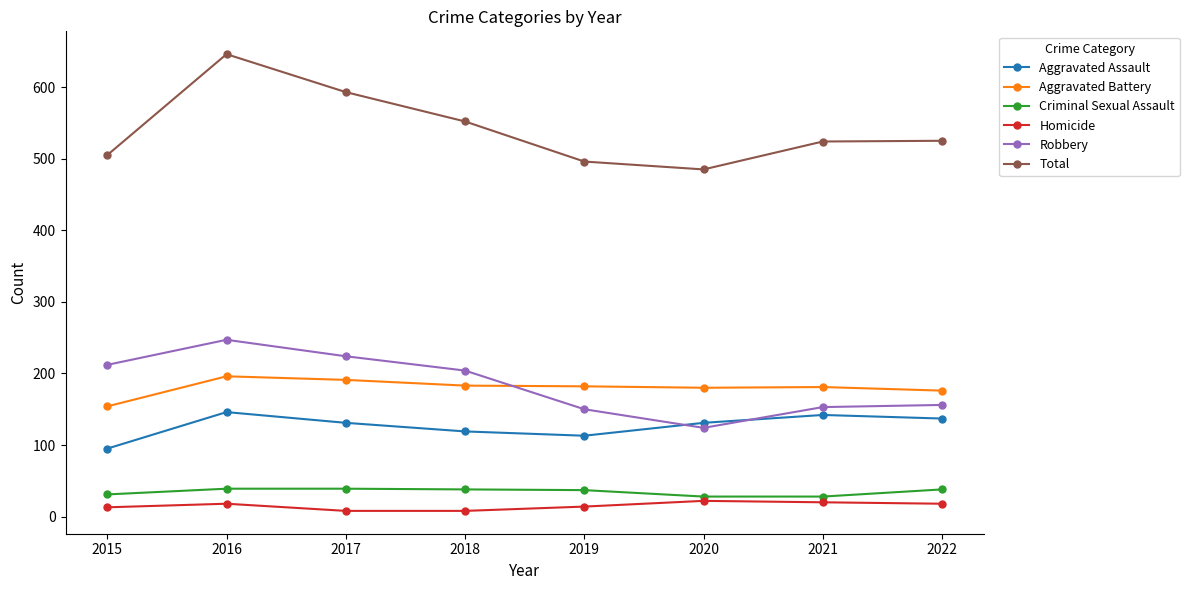

What is the value of the Robbery point at the 3rd from the left?

224